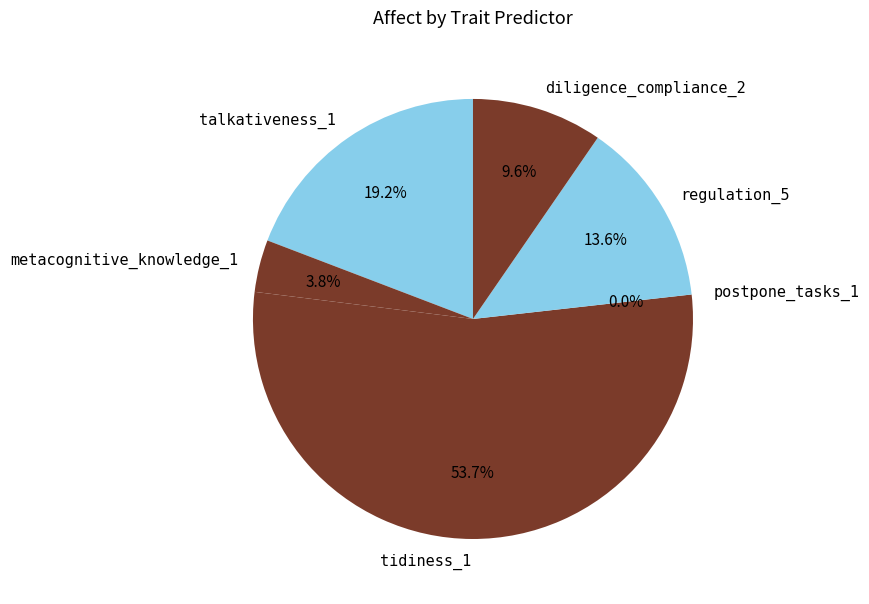

Rank the categories by value from highest to lowest.

tidiness_1, talkativeness_1, regulation_5, diligence_compliance_2, metacognitive_knowledge_1, postpone_tasks_1